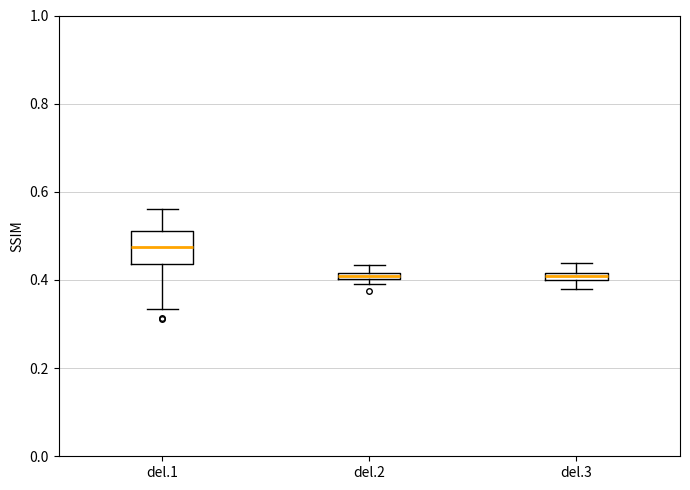

Where is the upper edge of the box for del.3 on the y-axis? The values are not printed on the chart, so give them approximately, as read against the axis.

0.42